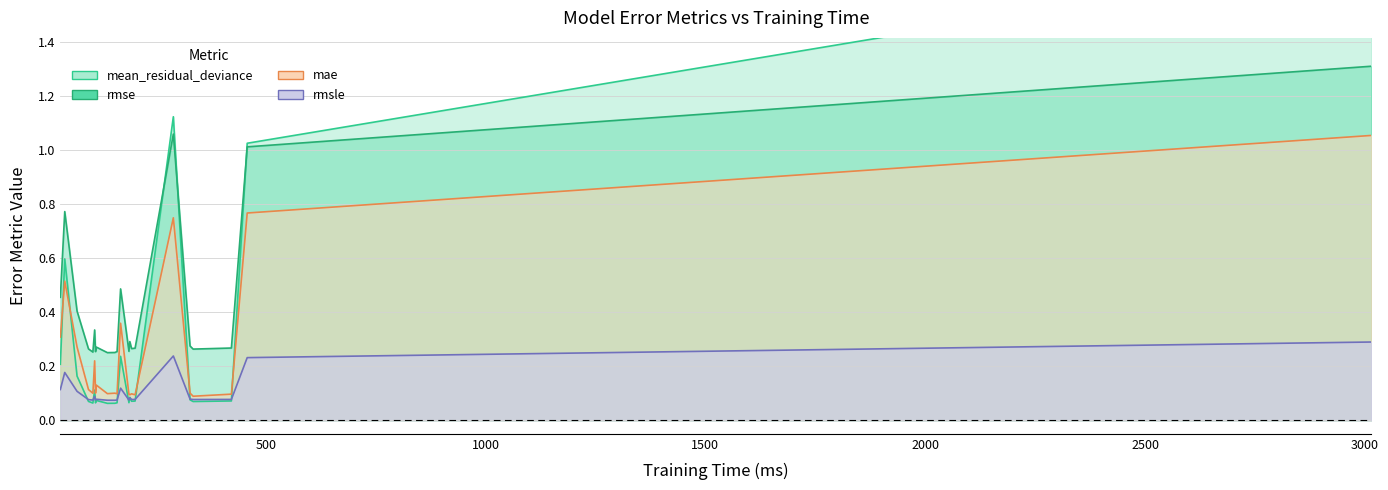

True or false: rmsle and rmse cross at least once.

False